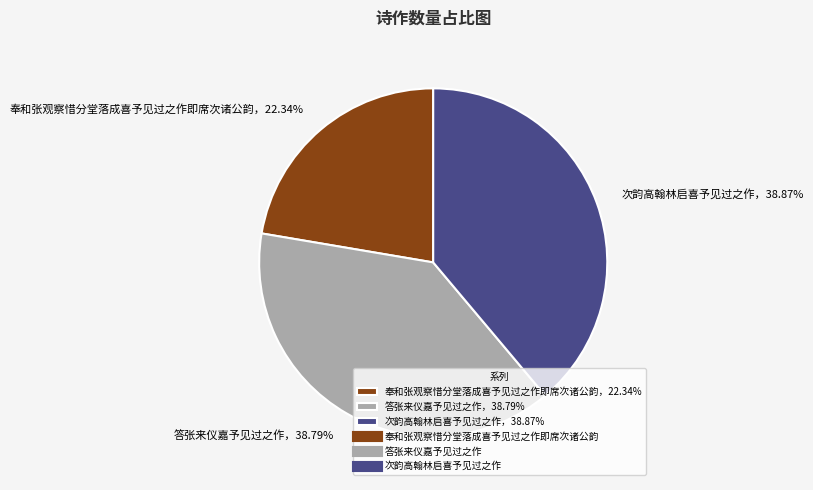

What is the smallest slice in the pie chart?

奉和张观察惜分堂落成喜予见过之作即席次诸公韵，22.34%